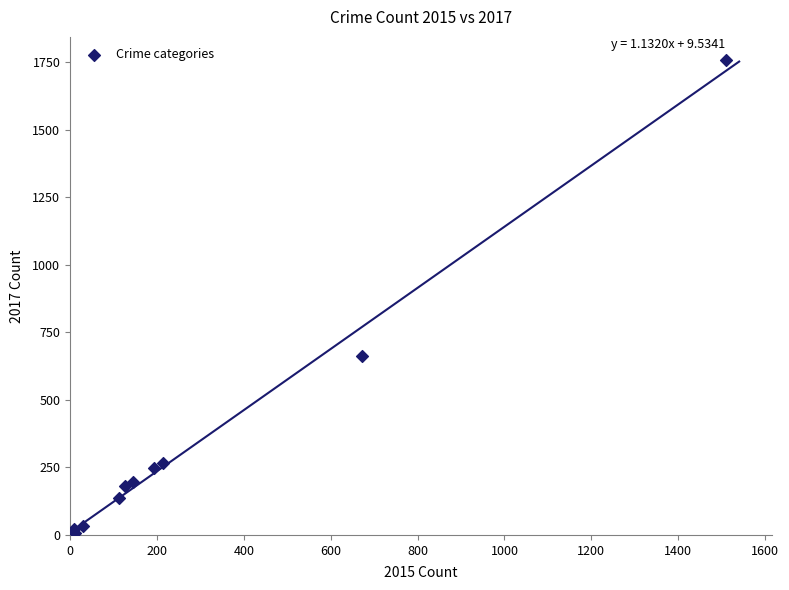

What Y value in the scatter plot is closest to 883?

663